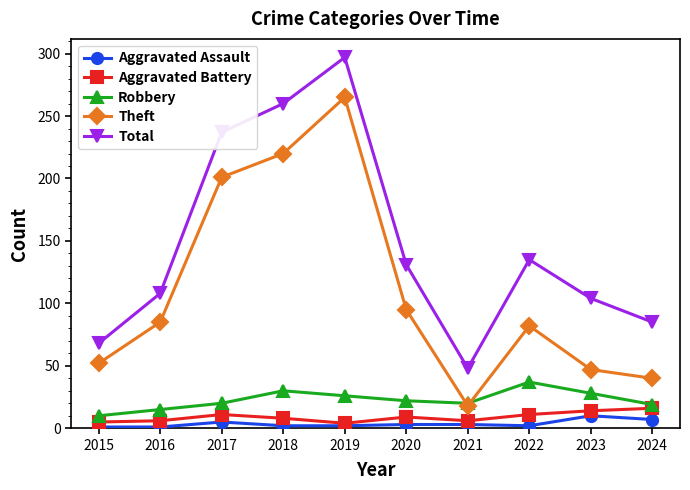

What is the value of the Aggravated Assault point at the 6th from the left?

3